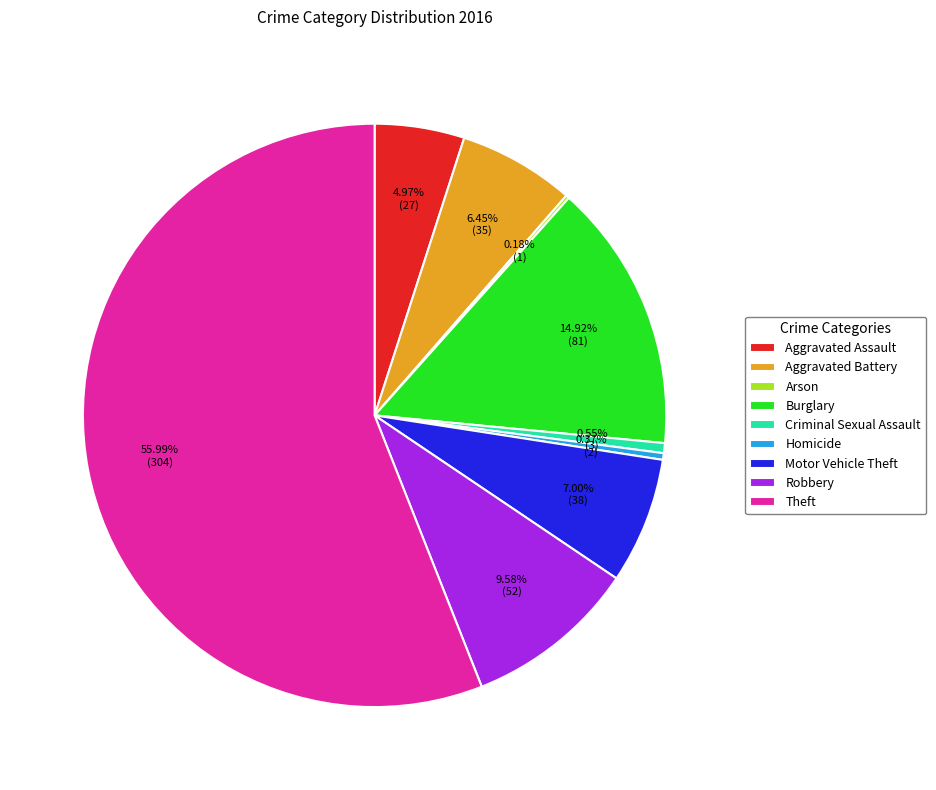

Is Theft the majority of the pie?

Yes